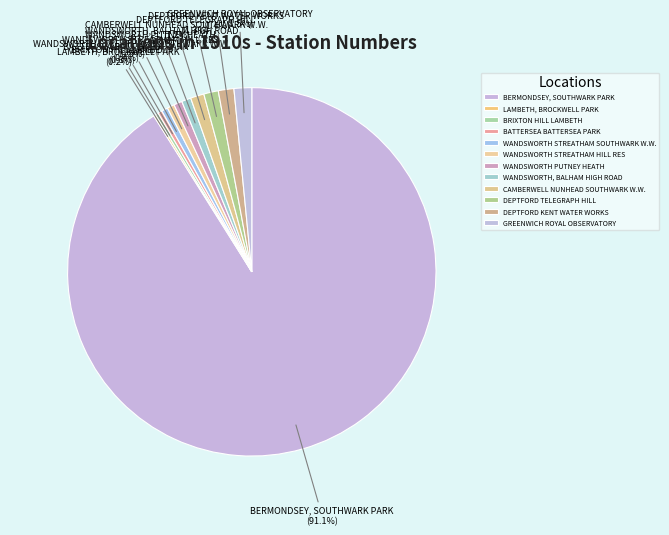

What is the ratio of the value at GREENWICH ROYAL OBSERVATORY to the value at WANDSWORTH, BALHAM HIGH ROAD?

1.9